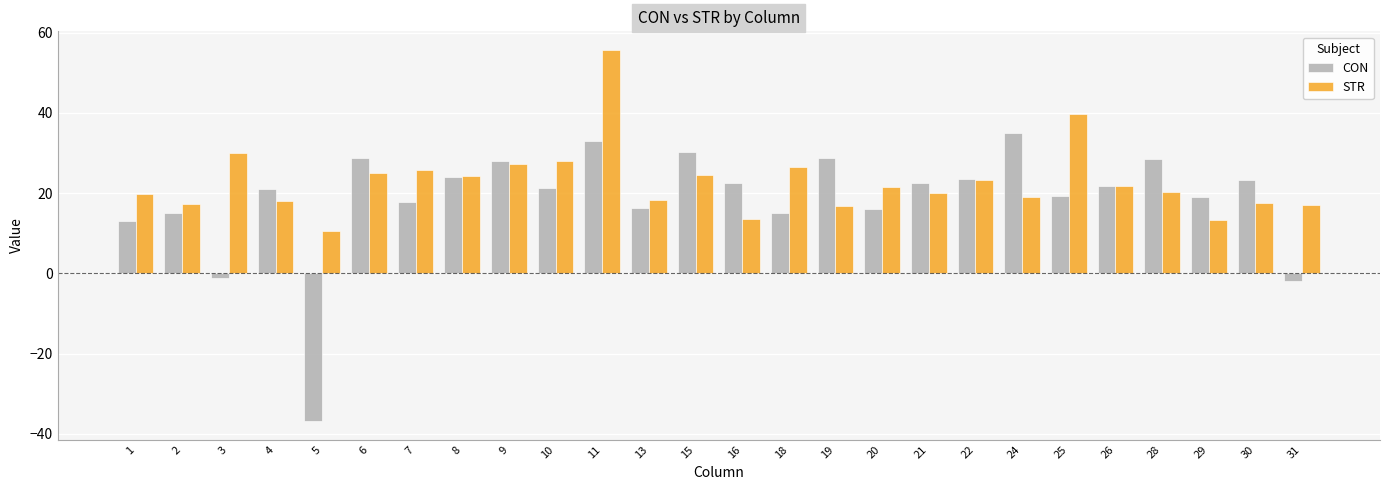

Is the value of STR at 21 greater than the value of CON at 19?

No